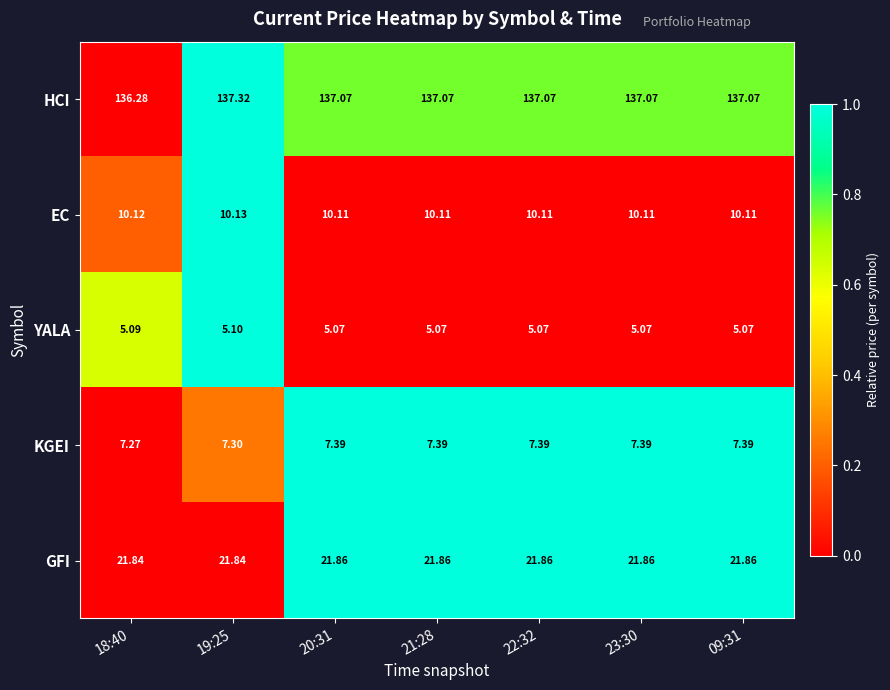

At 21:28, list the series in order from smallest to largest.

YALA, KGEI, EC, GFI, HCI